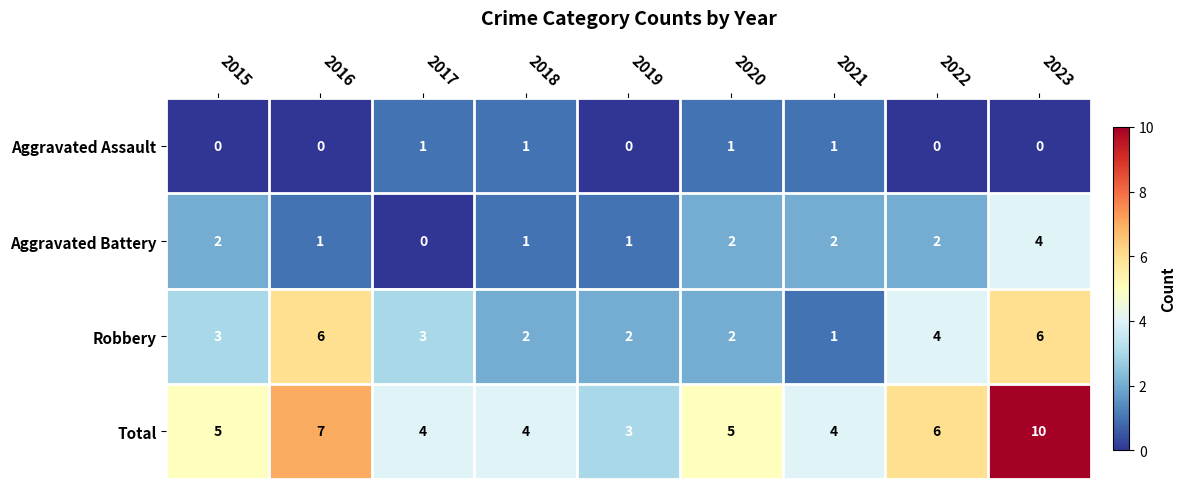

How many series are shown in this chart?

4